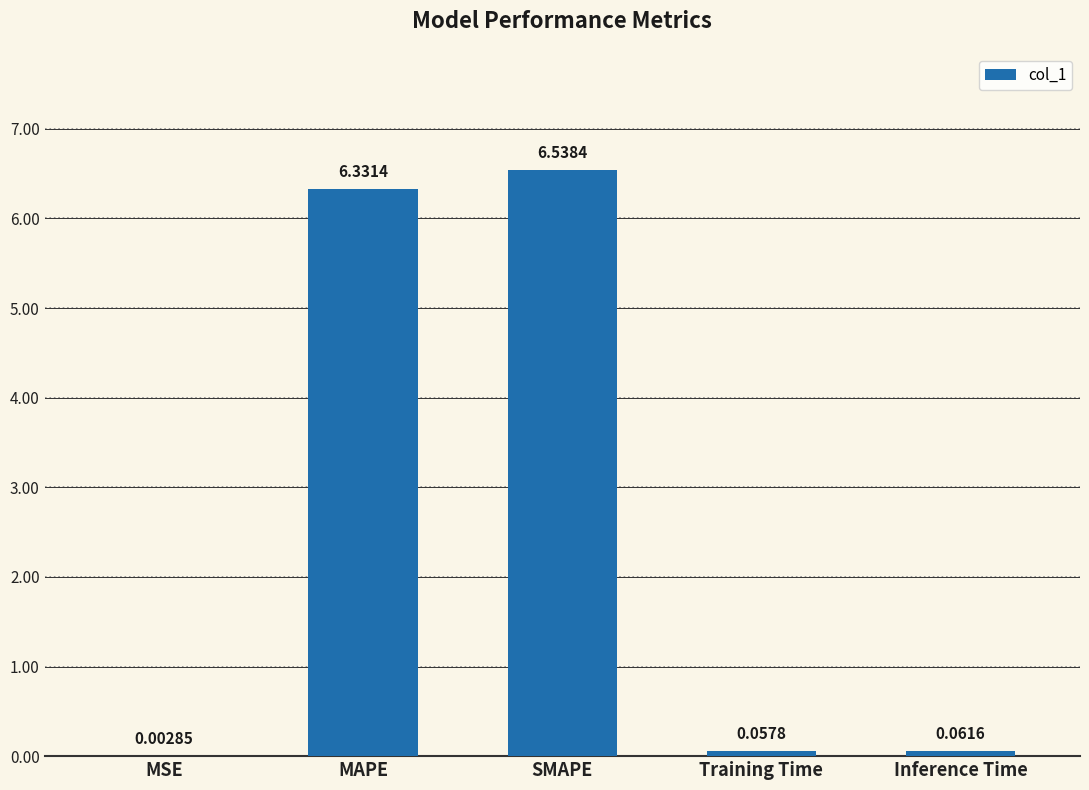

At which category does the chart reach its peak across all series?

SMAPE